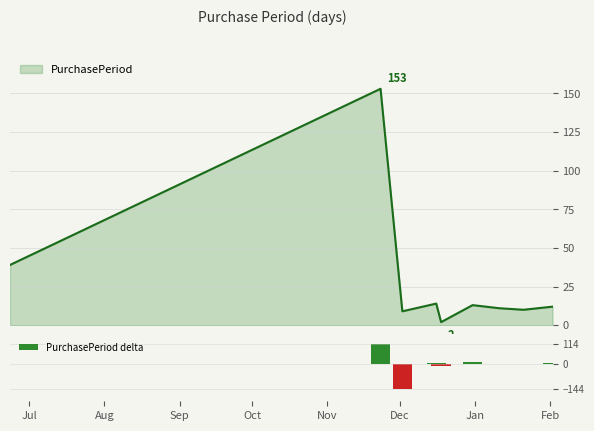

Does the chart contain any negative values?

Yes